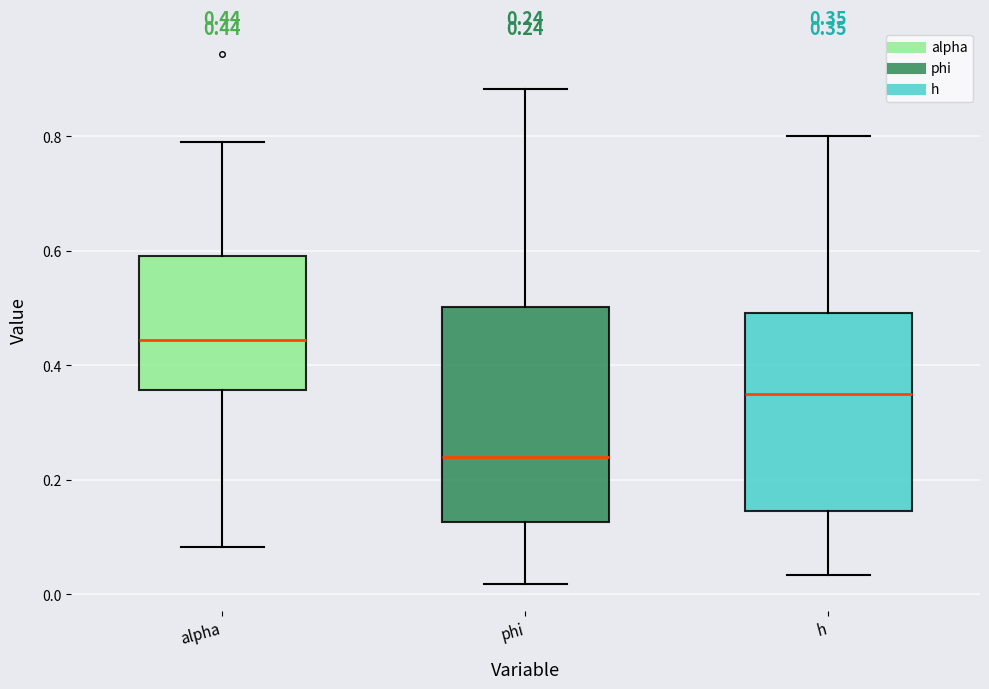

Which box has the highest median line?

alpha